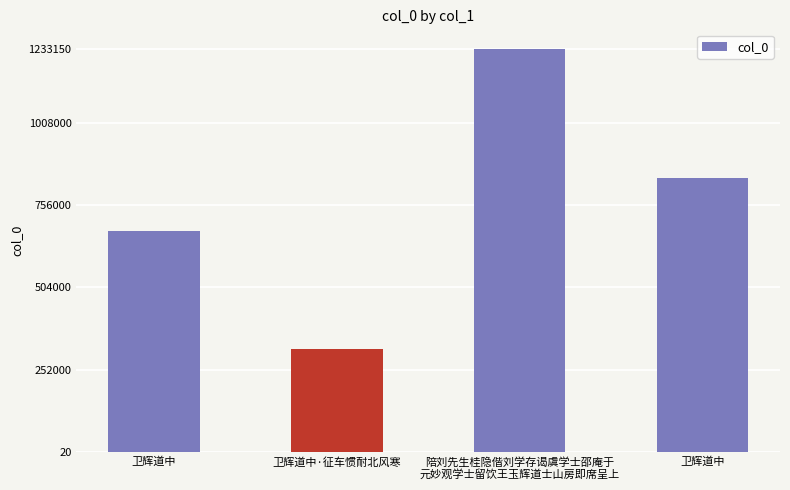

Where is the data nearest to the value 774492?

卫辉道中